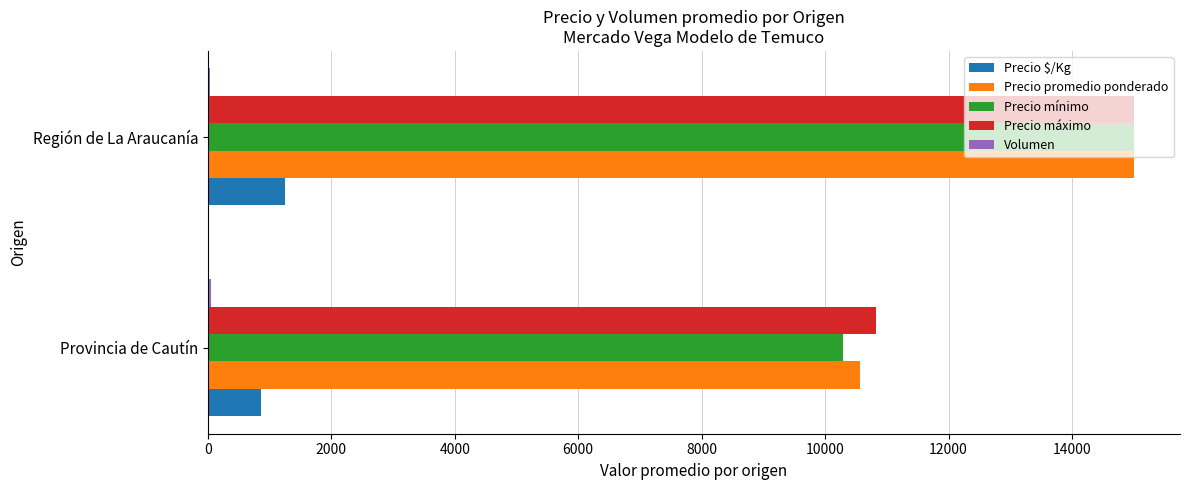

Is the value of Precio mínimo at Provincia de Cautín greater than the value of Precio promedio ponderado at Región de La Araucanía?

No